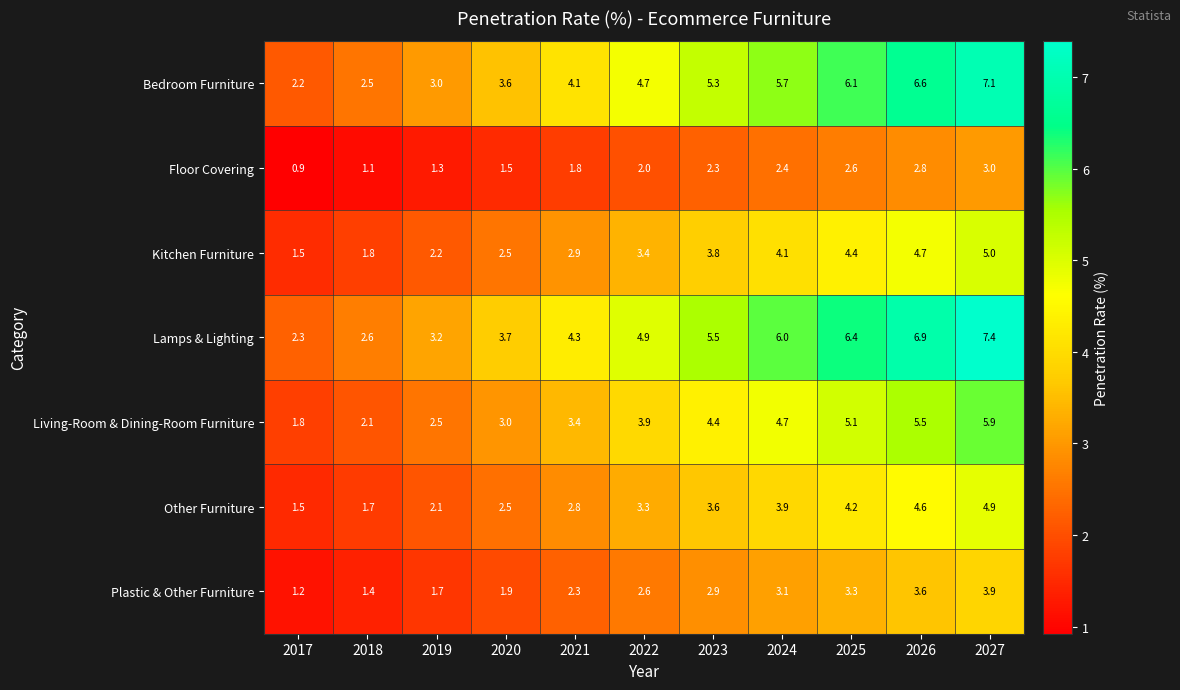

At which label is Lamps & Lighting closest to 4?

2020